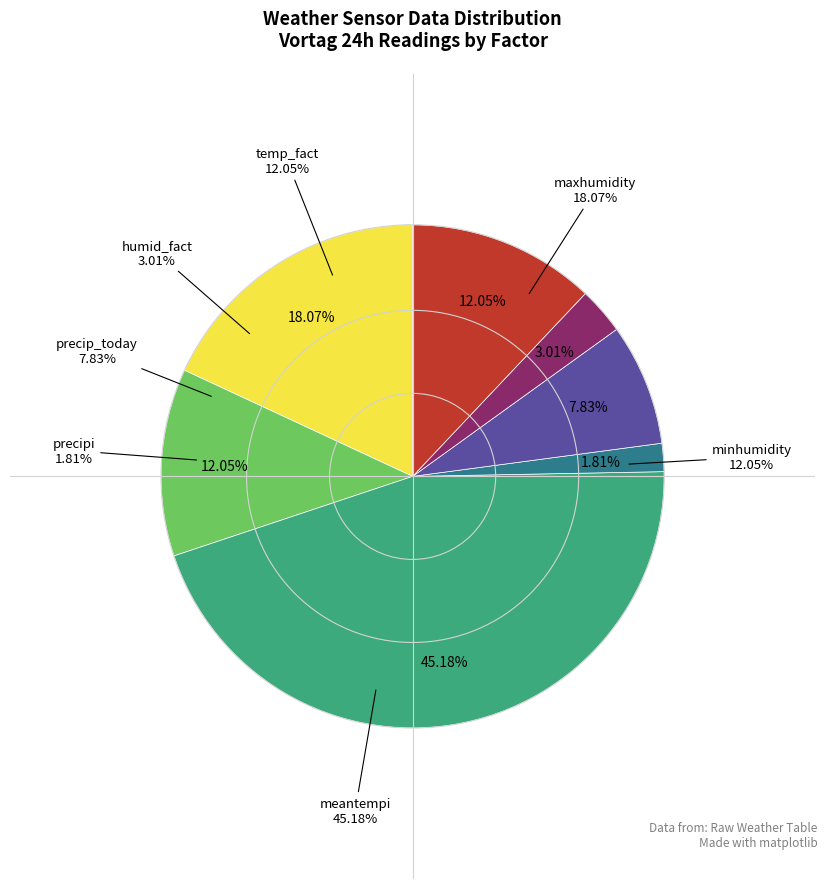

True or false: precipi accounts for 10% of the total.

False